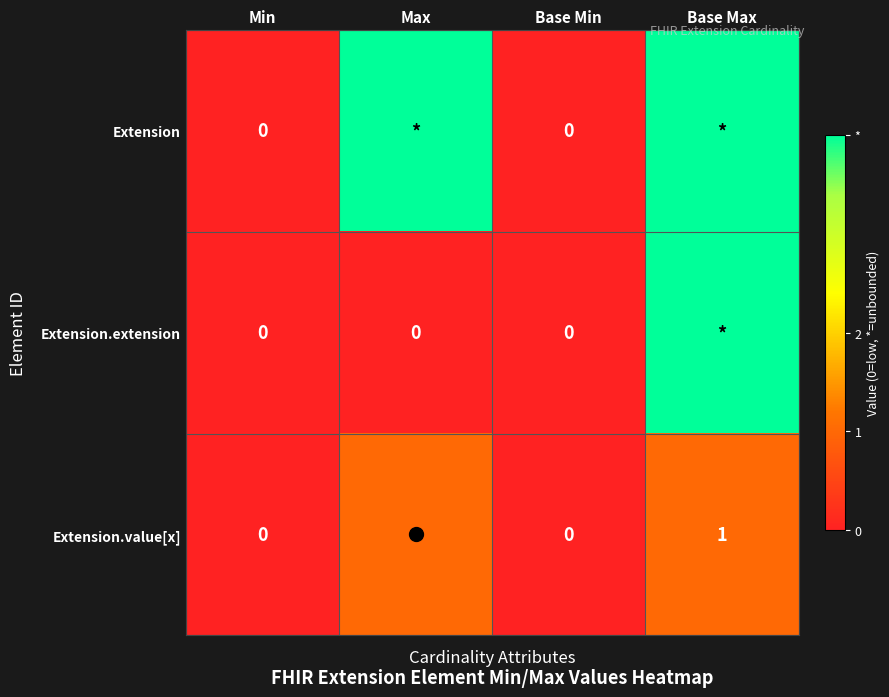

At Base Max, list the series in order from smallest to largest.

Extension.value[x], Extension, Extension.extension